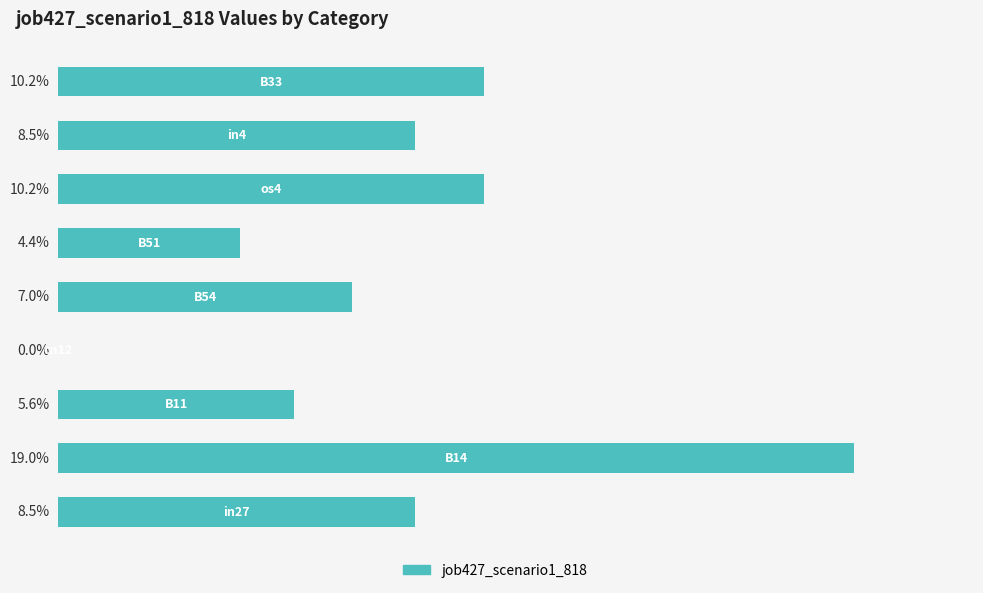

Are the bars horizontal?

Yes